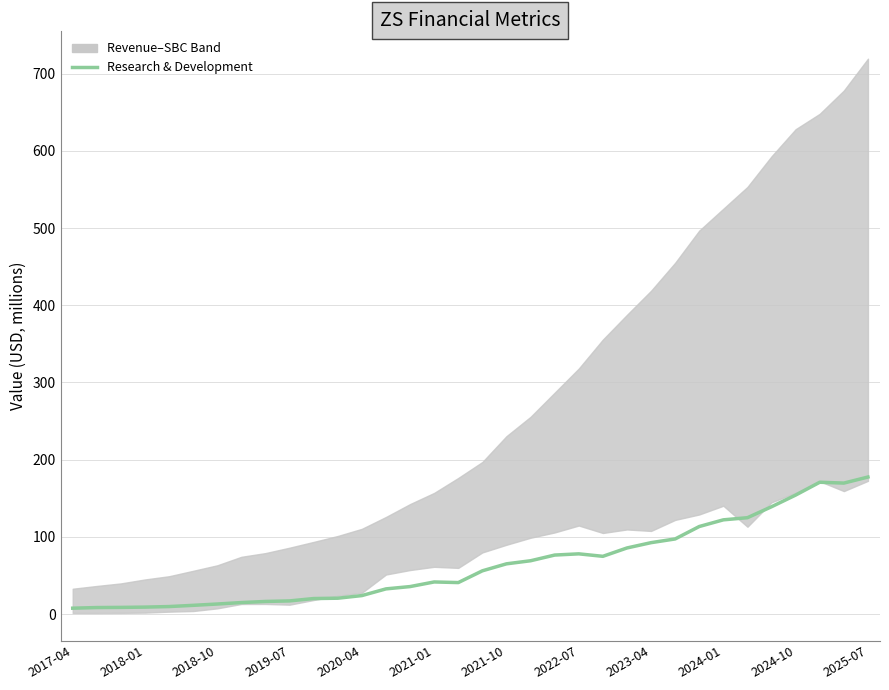

How many interior local peaks (higher than both neighbors) does the data have?

3